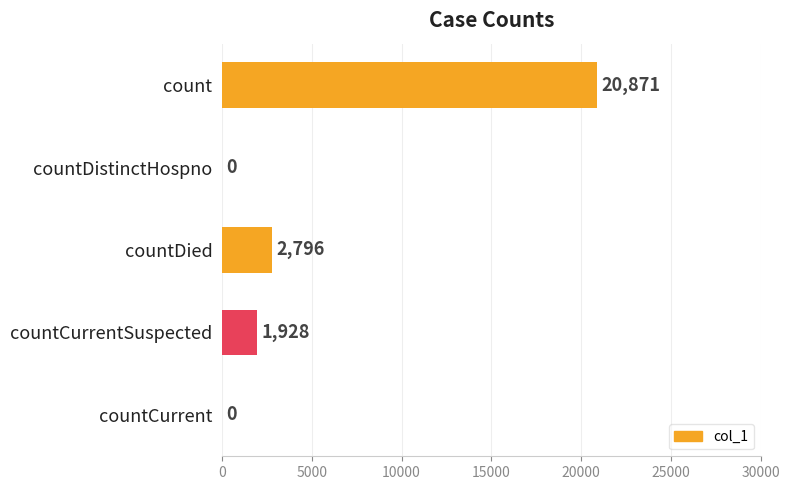

How many series are shown in this chart?

1